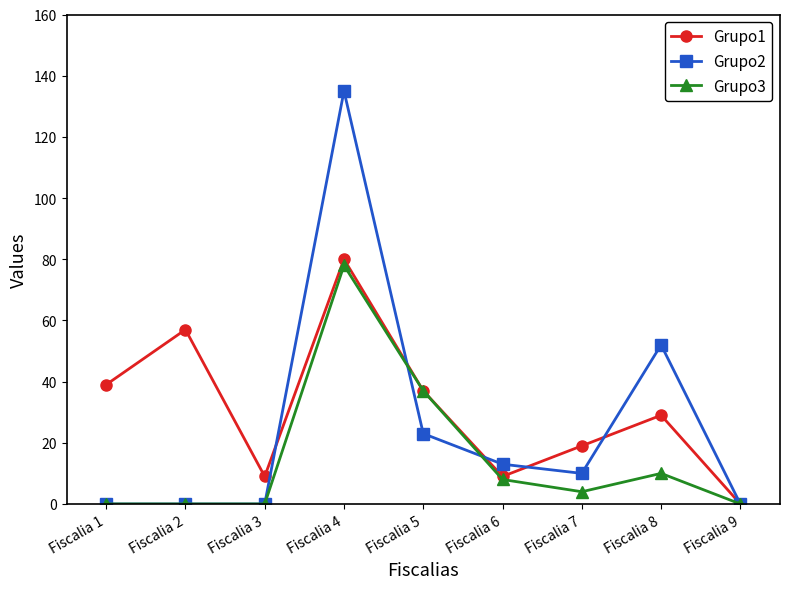

Rank the series at Fiscalia 8 from lowest to highest value.

Grupo3, Grupo1, Grupo2